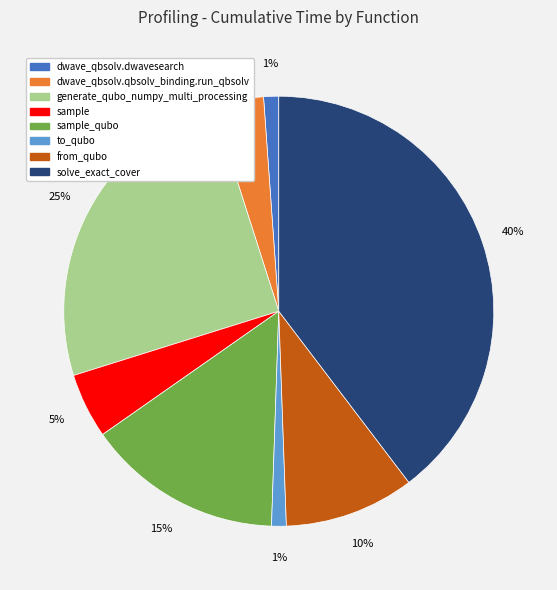

To the nearest percent, what is the difference between the largest and smallest slice percentages?

39%